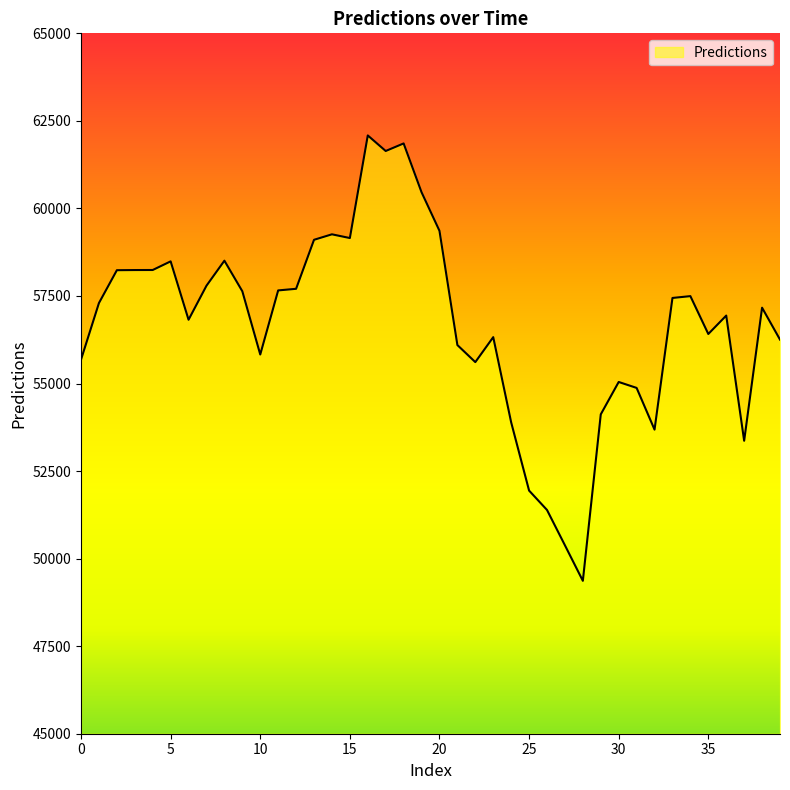

What is the greatest value displayed?

62084.5